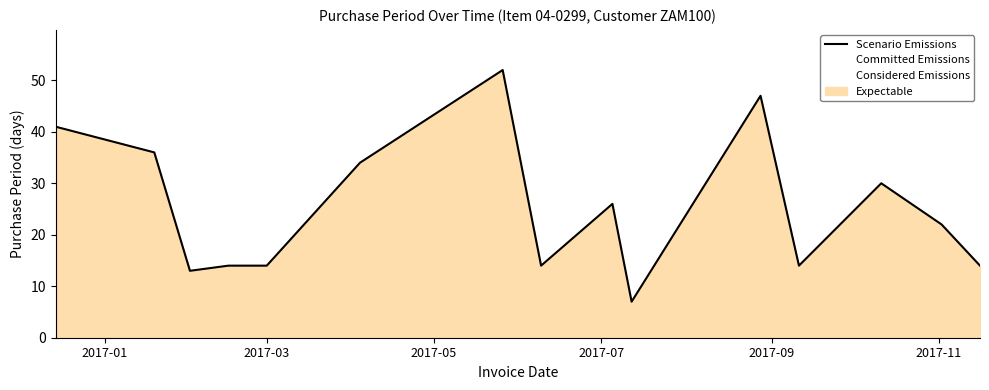

What is the difference between the maximum and minimum values?

45